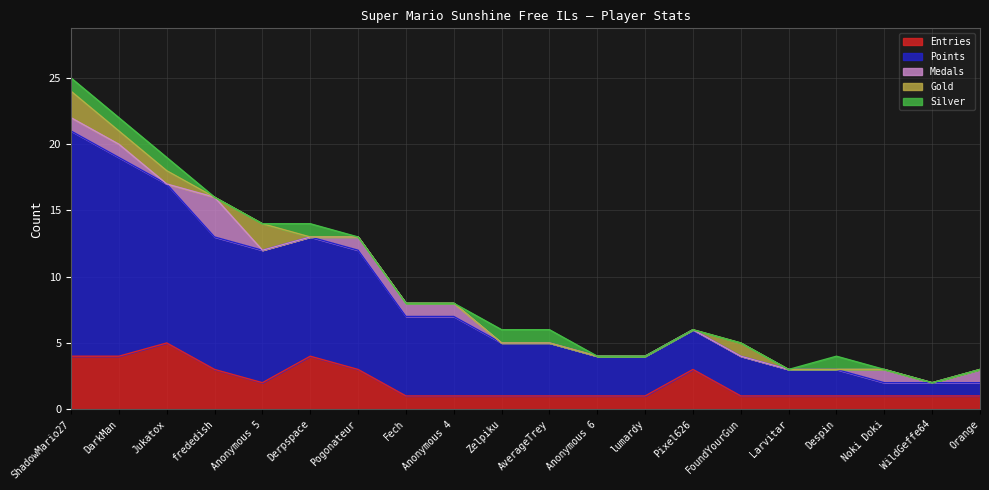

How many intersections are there between Medals and Silver?

4